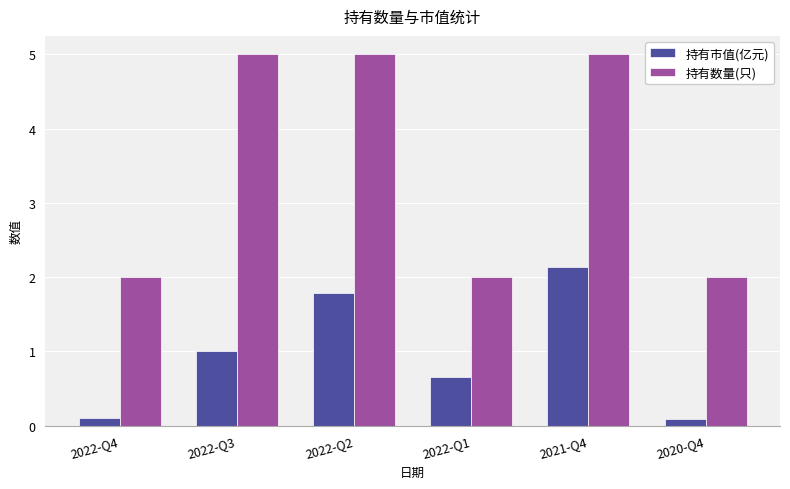

Which series has the largest total across all categories?

持有数量(只)